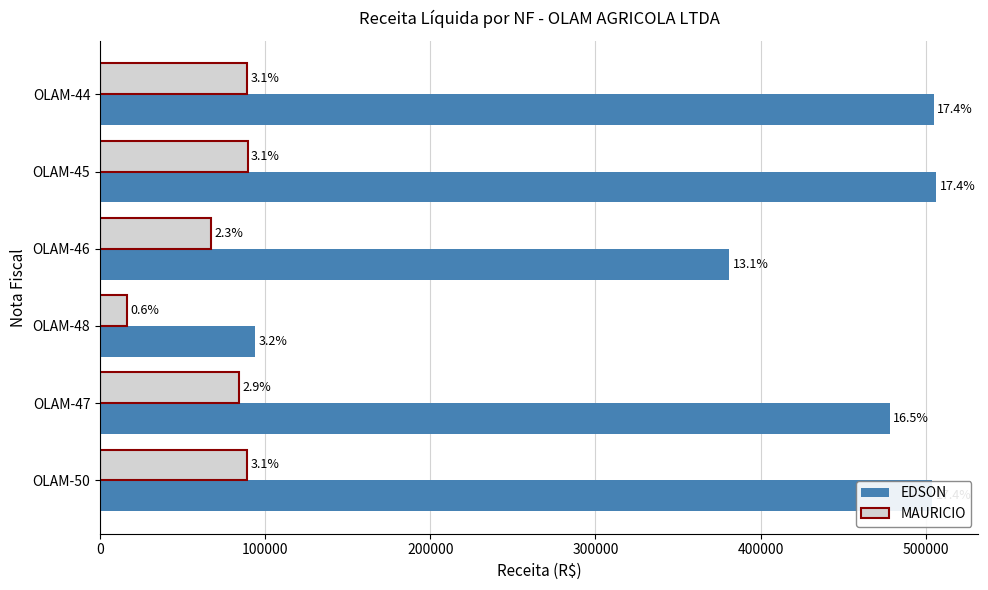

What are all the series names shown in the legend?

EDSON, MAURICIO